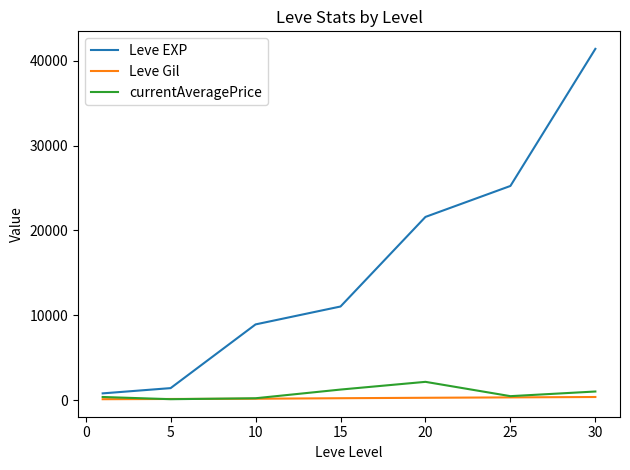

What is the difference between the maximum and minimum values in the Leve EXP series?

40610.0